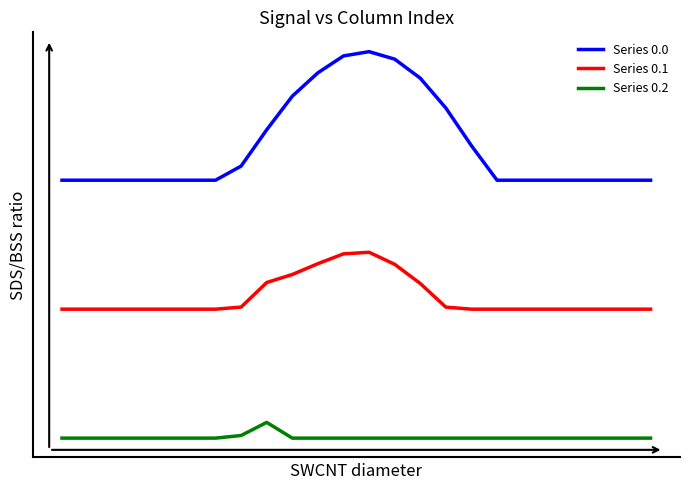

Does the chart have visible grid lines?

No